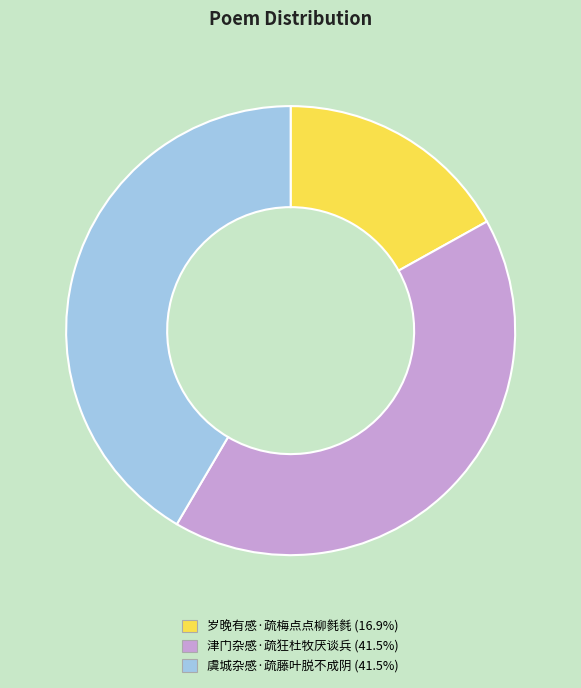

Is it true that 岁晚有感·疏梅点点柳毵毵 is 17% of the pie?

True